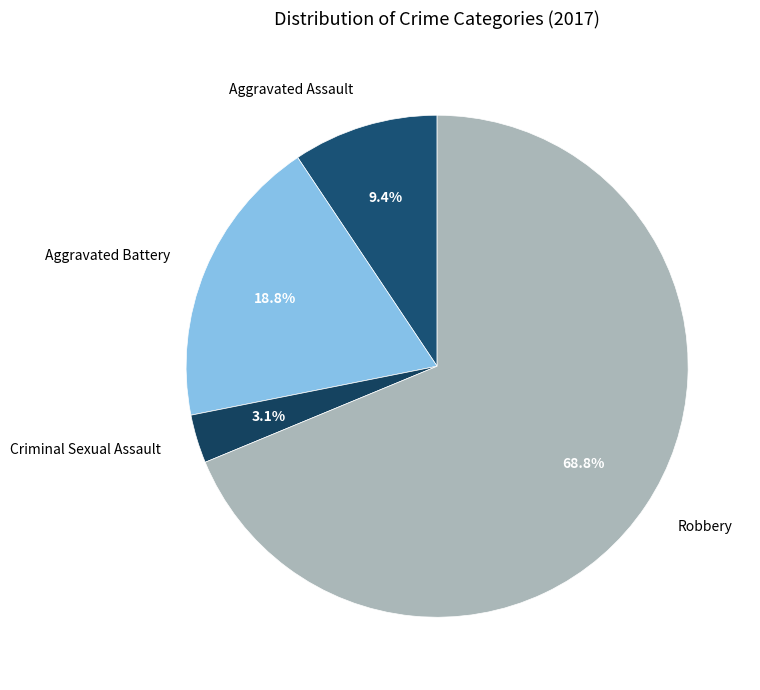

Is there any slice that represents more than half of the pie?

Yes